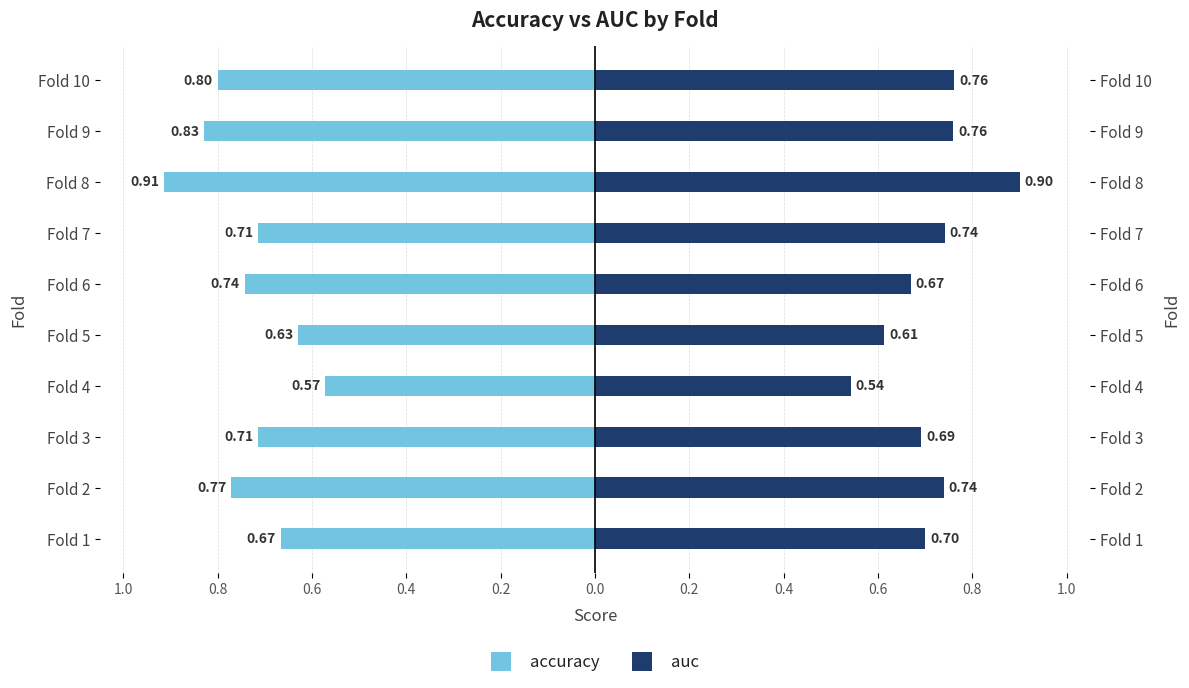

At how many categories does at least one series exceed 0?

10